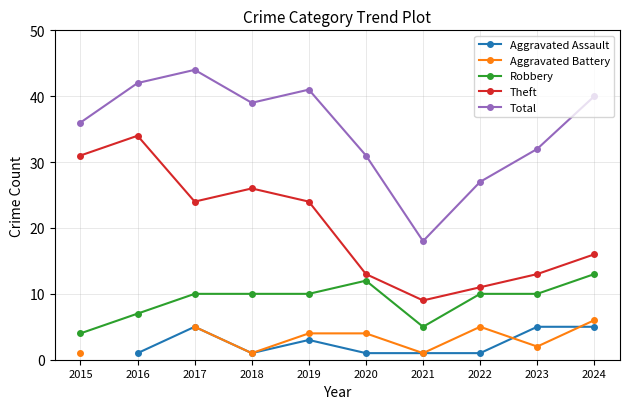

What is the spread (max minus min) of values at 2023?

30.0